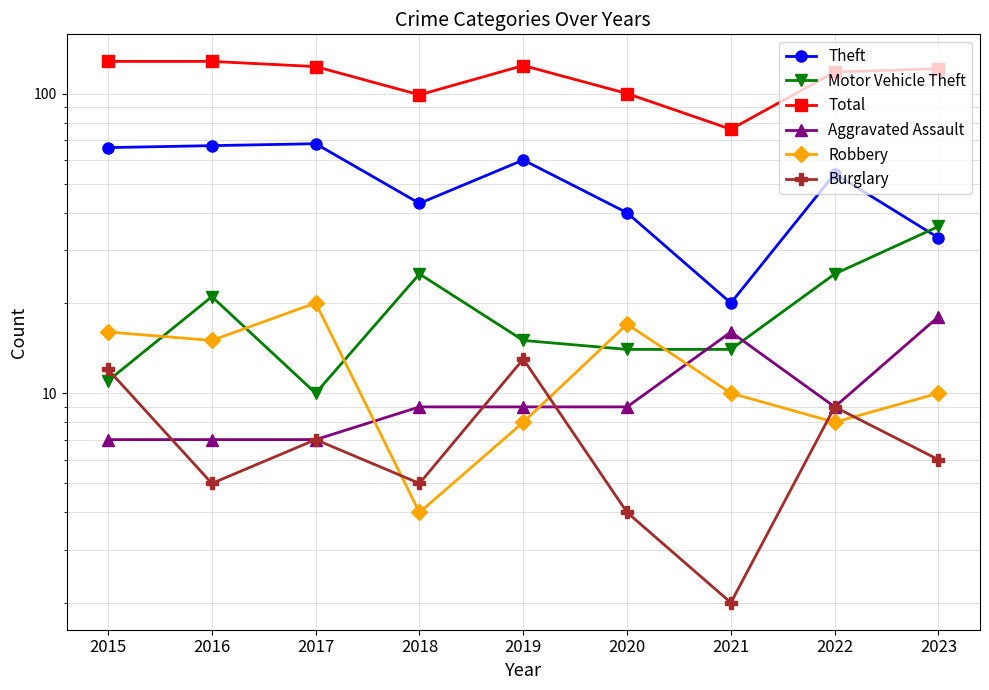

Which has a higher value, 2021 or 2017?

2017